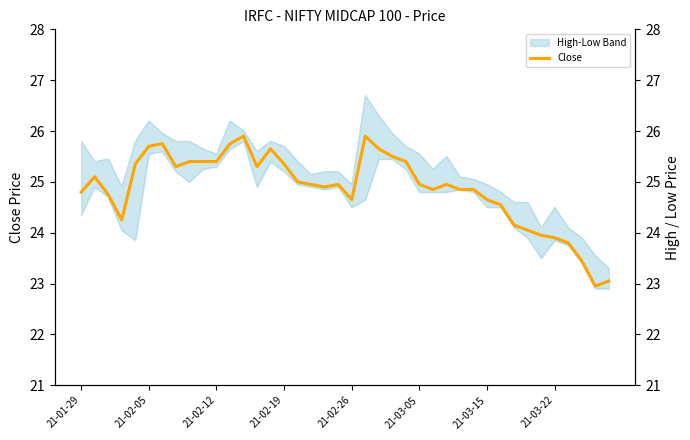

What is the value of the 10th point from the left?

25.4